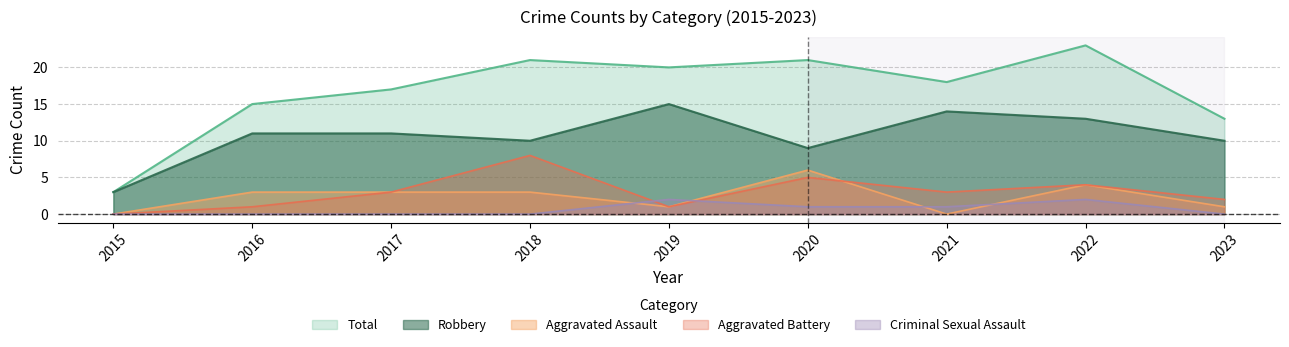

Does the chart display data point markers on the line(s)?

No